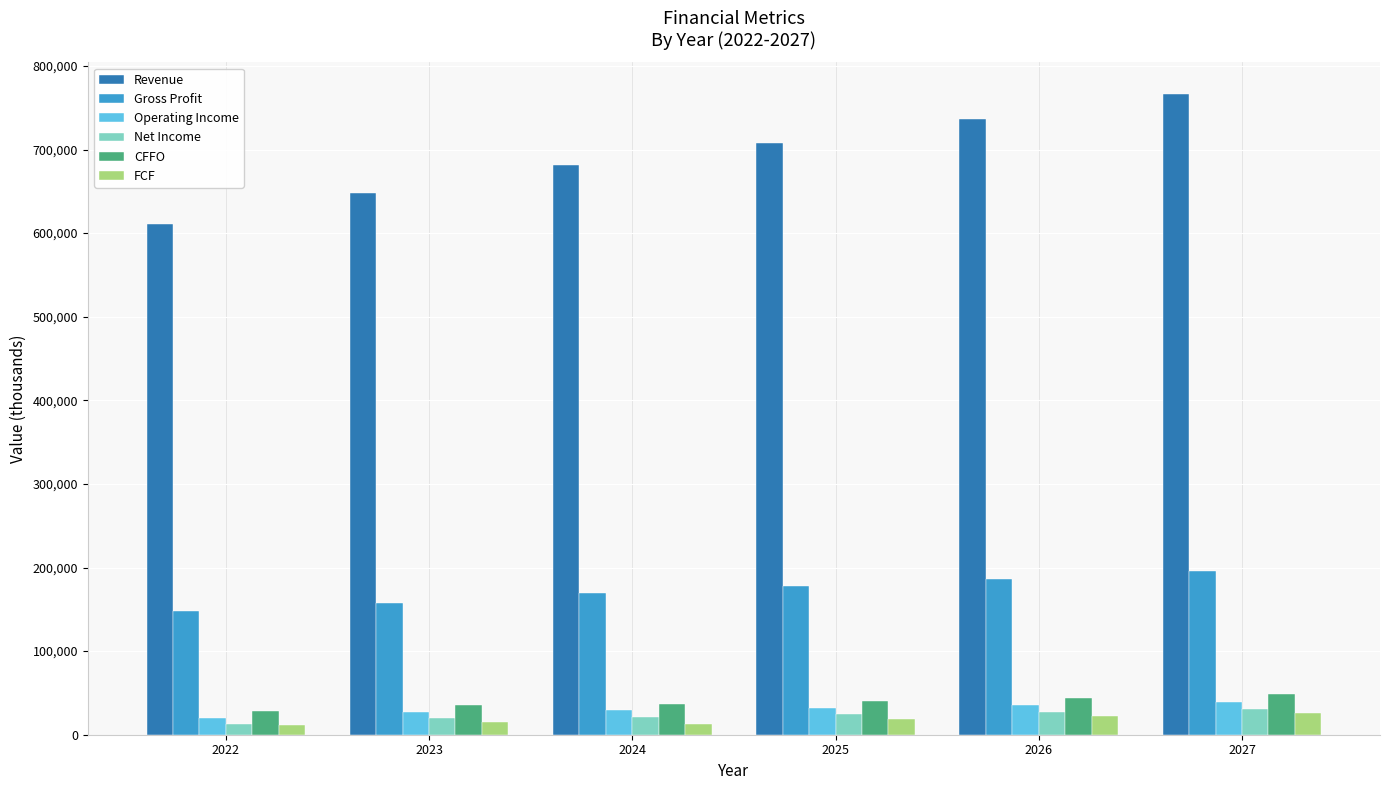

Which series has the largest total across all categories?

Revenue